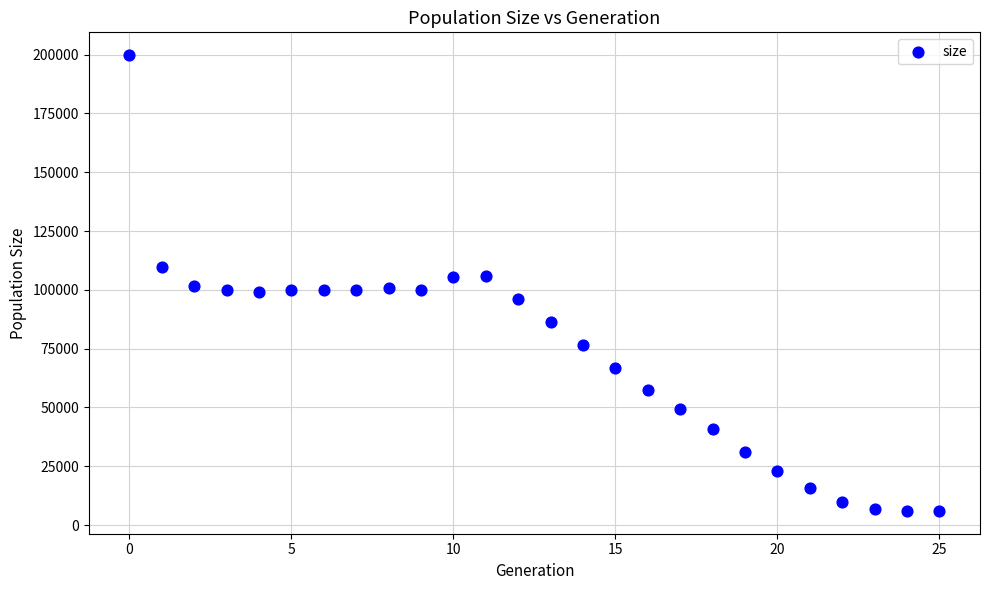

What is the range of Y values (max minus min)?

193798